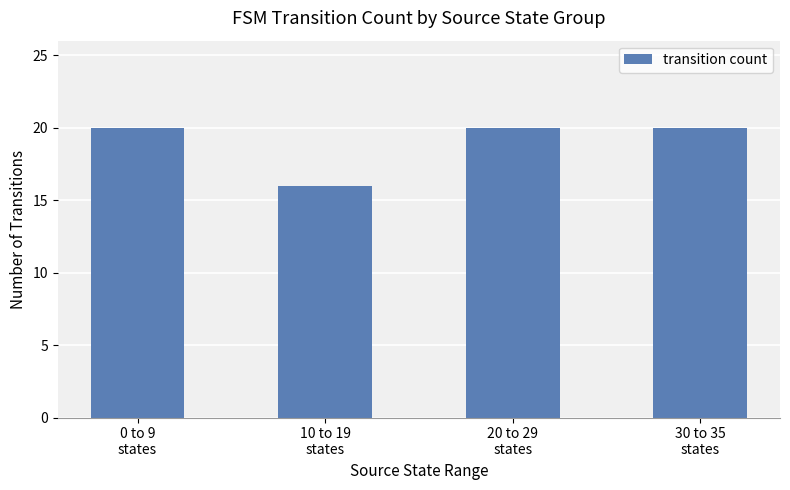

Reading left to right, extract all data points from this chart.

20	16	20	20